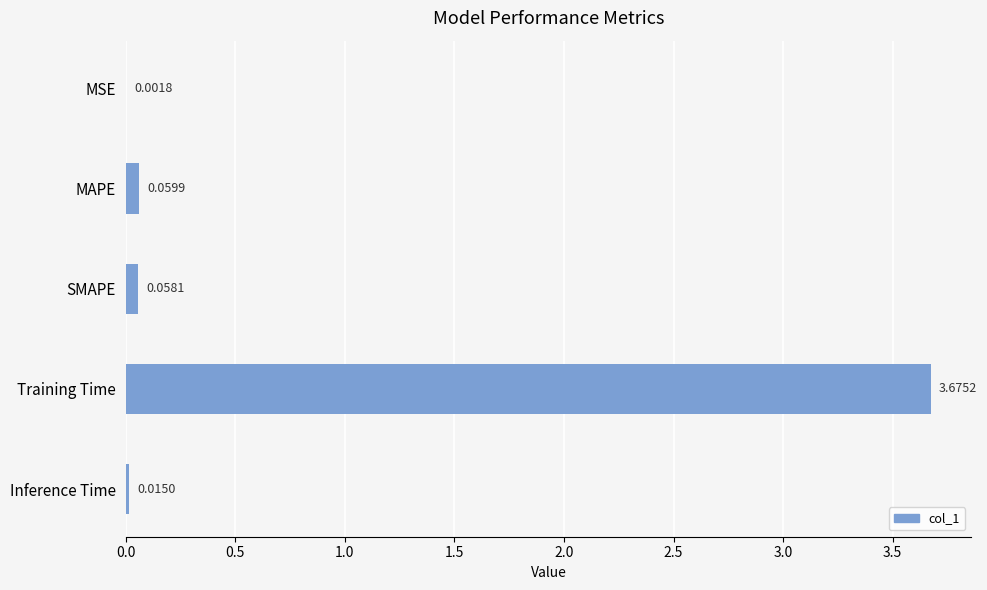

What is the sum of all values?

3.8